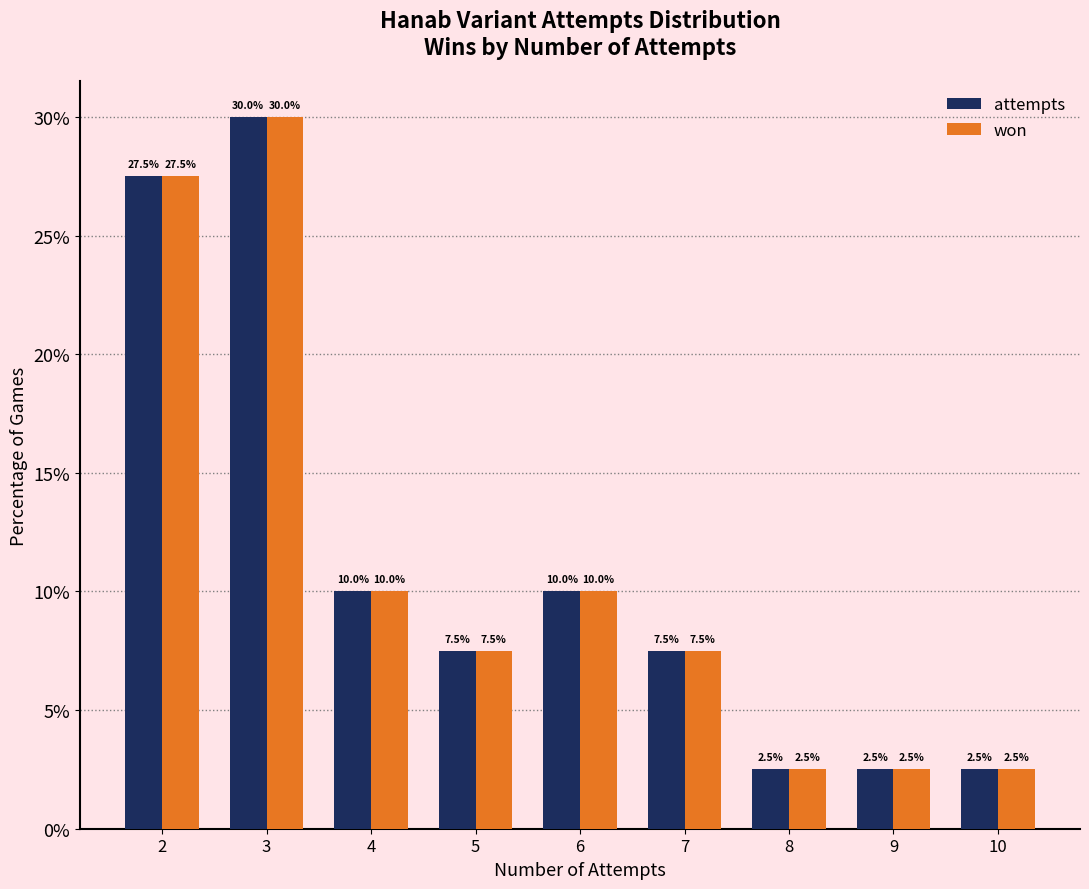

What are all the series names shown in the legend?

attempts, won